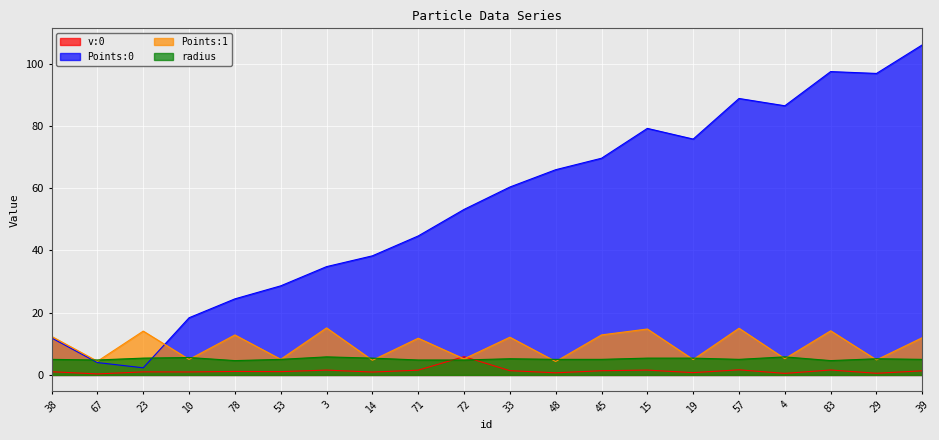

What is the value of the Points:0 point at the 5th from the left?

24.4